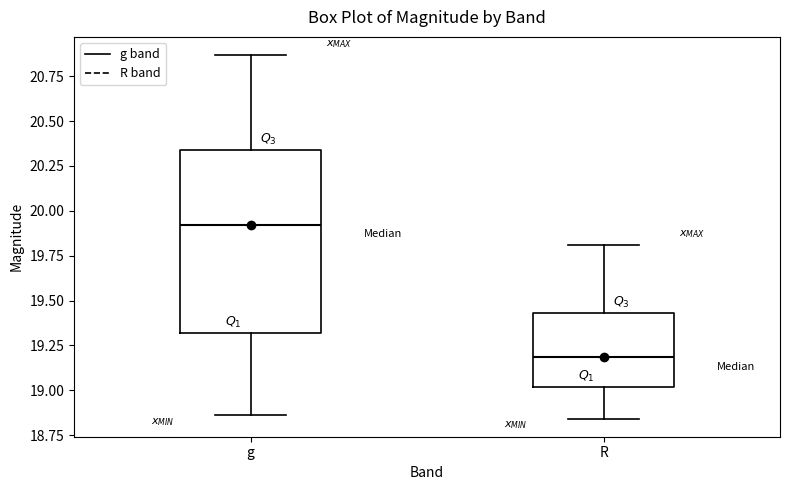

Which box's median line is the lowest?

R